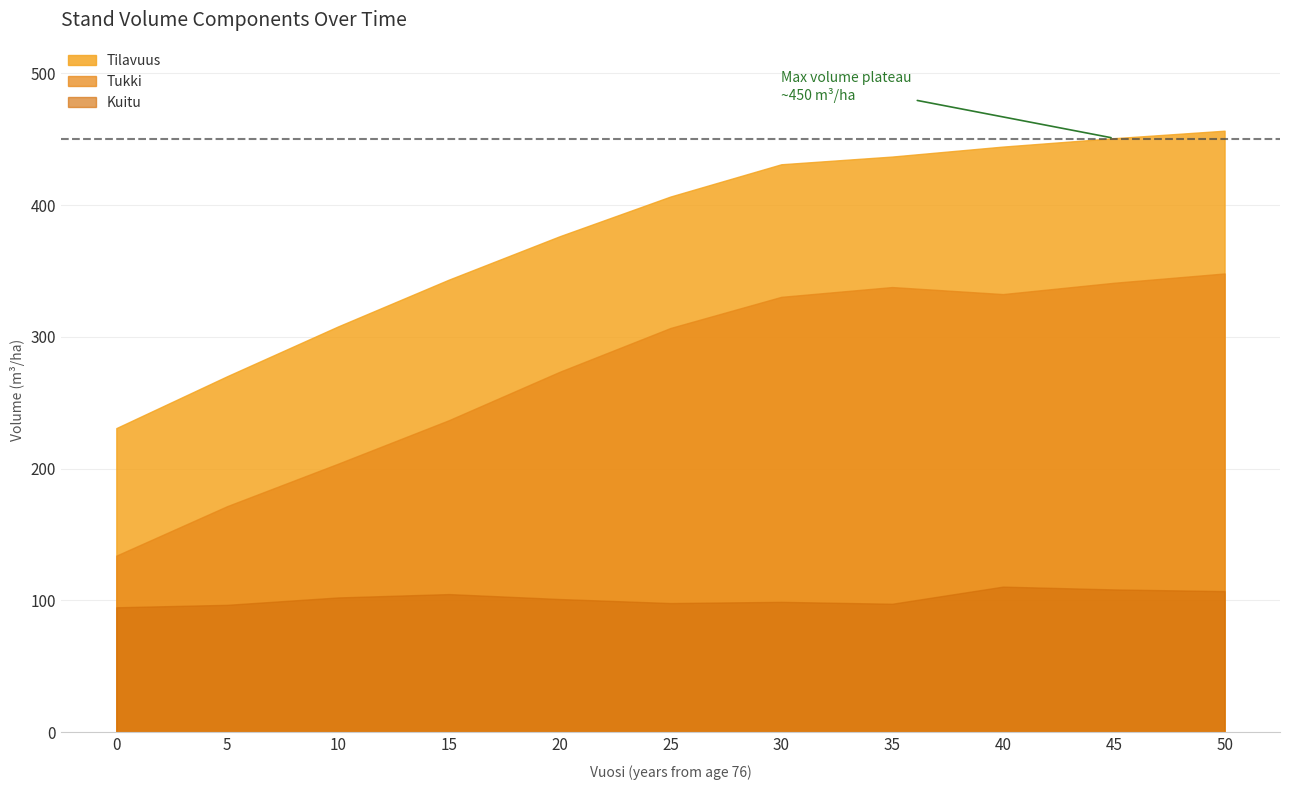

True or false: Kuitu and Tilavuus cross at least once.

False